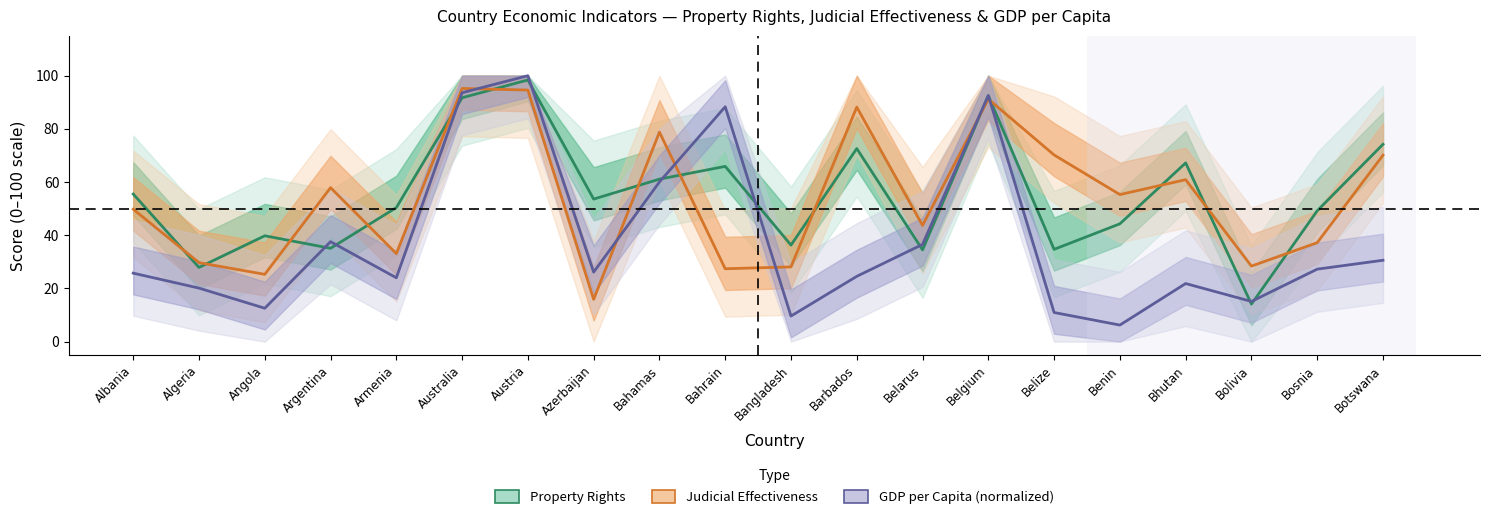

Which series has the largest total across all categories?

Property Rights